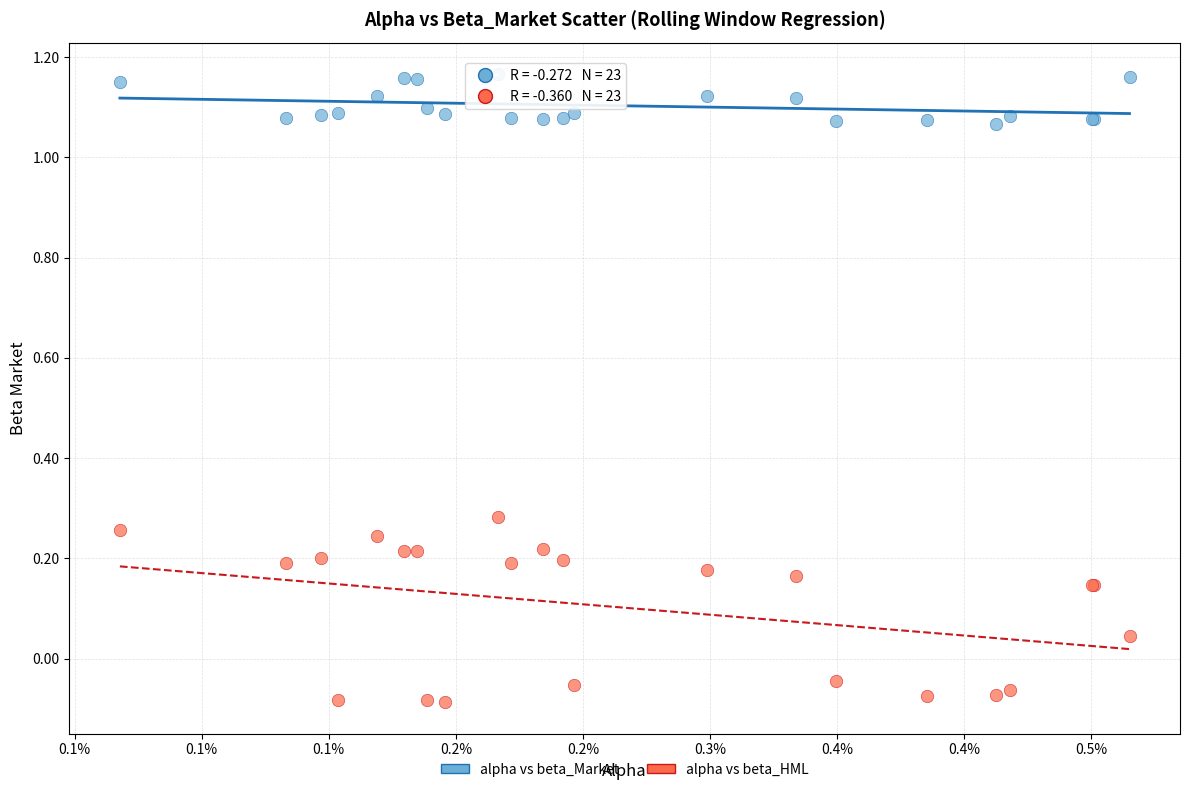

Which series reaches the maximum Y coordinate?

alpha vs beta_Market